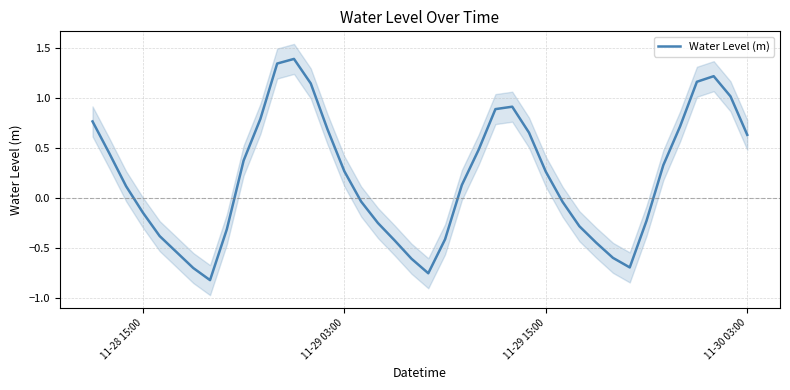

How many data points are less than 0?

18